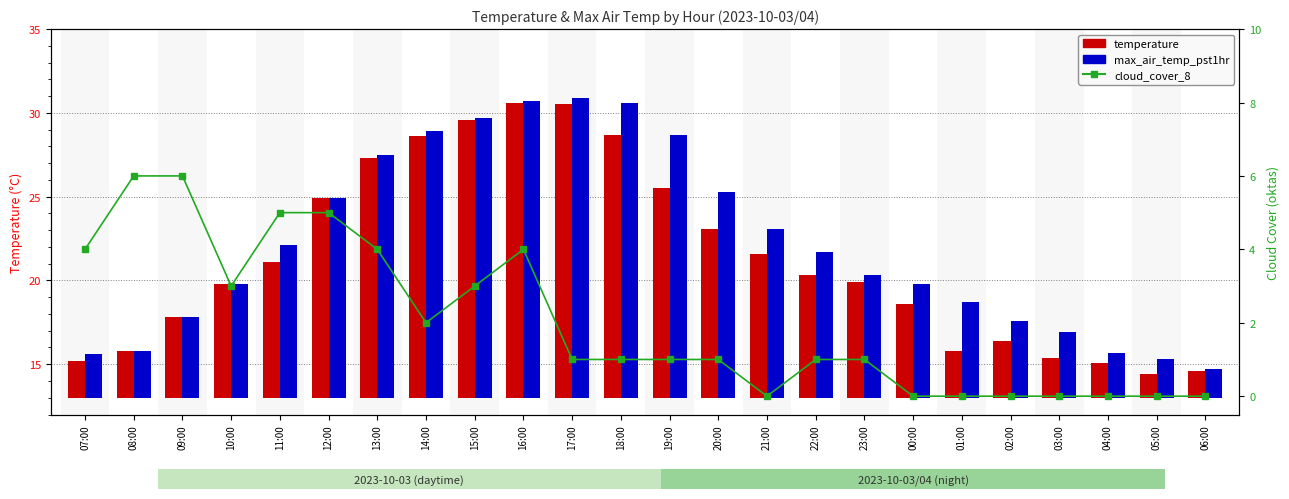

Which series changed the most between 01:00 and 05:00?

max_air_temp_pst1hr